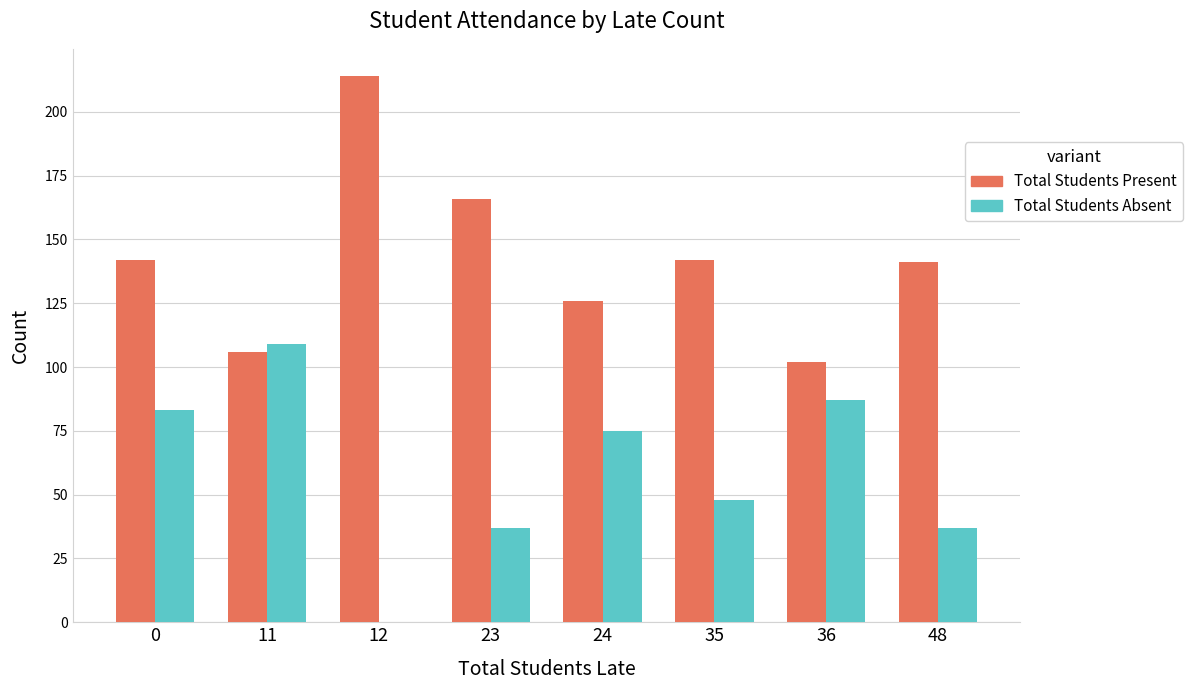

Reading left to right, what are all the values shown in this chart?

Total Students Present: 142	106	214	166	126	142	102	141
Total Students Absent: 83	109	0	37	75	48	87	37